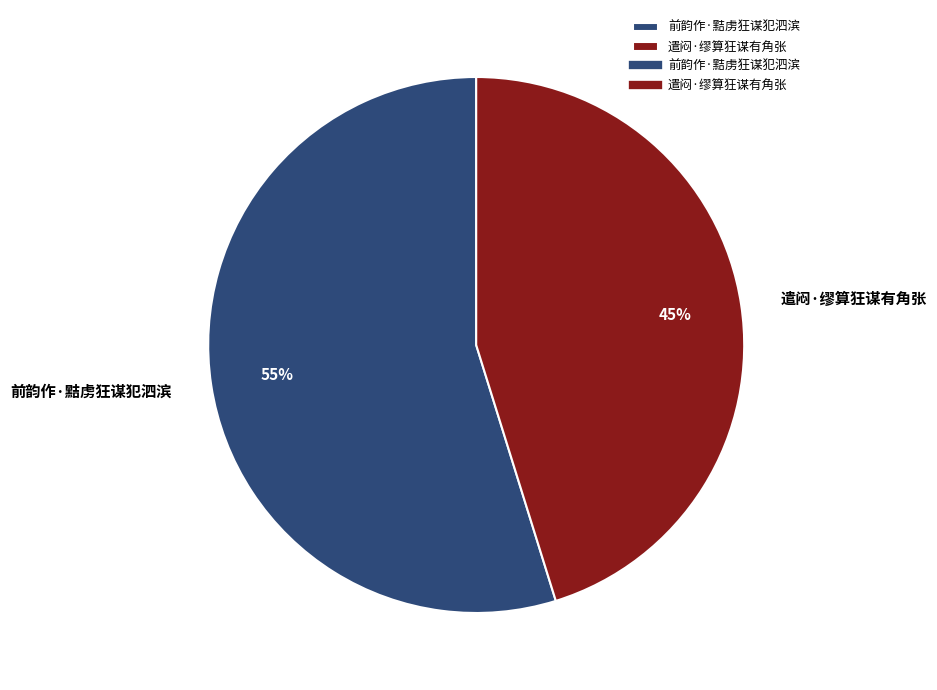

How many slices are in this pie chart?

2